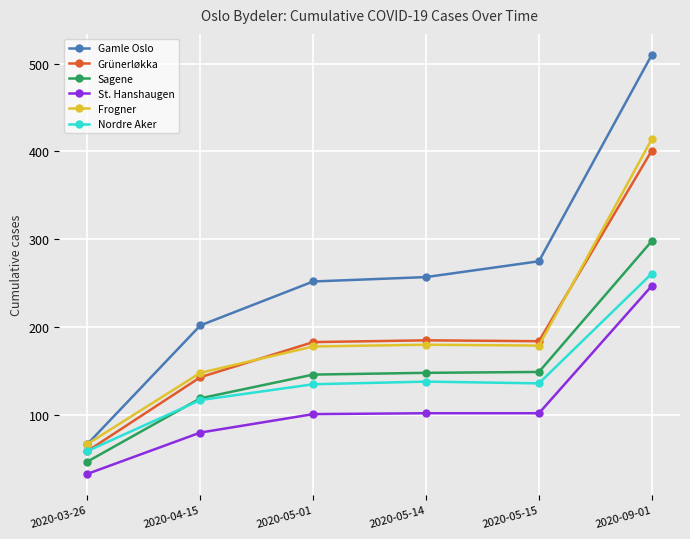

What is the spread (max minus min) of values at 2020-04-15?

122